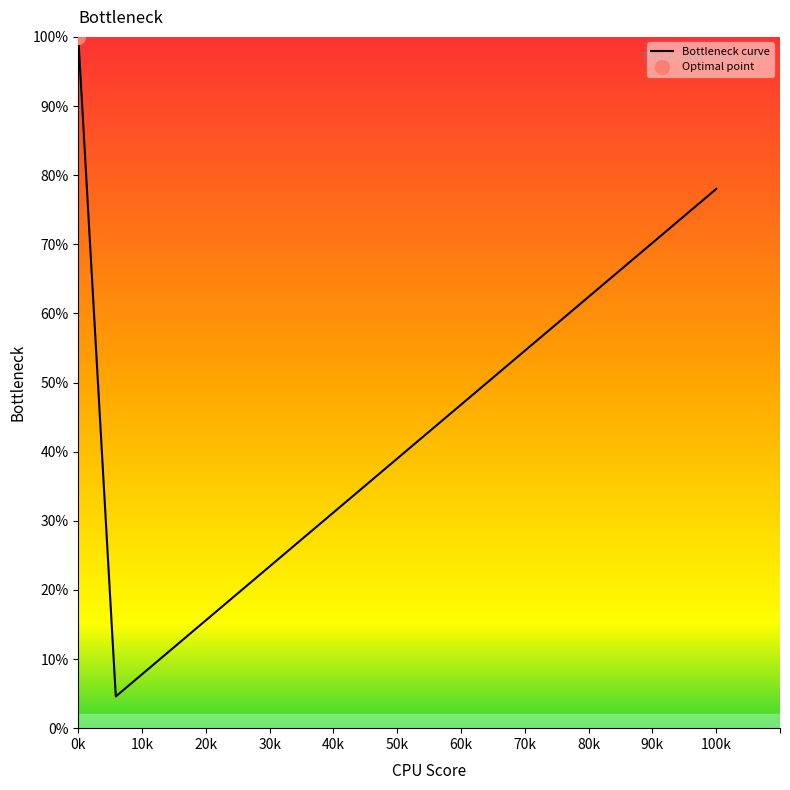

What is the maximum value for Bottleneck curve?

100.0